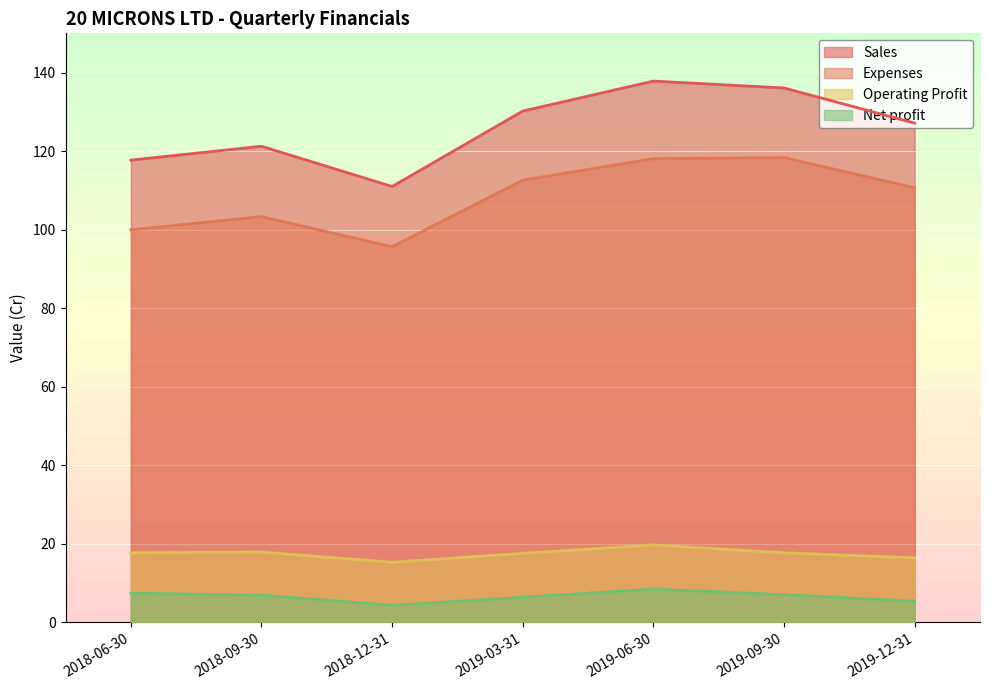

What is the average value of the Sales series?

125.9